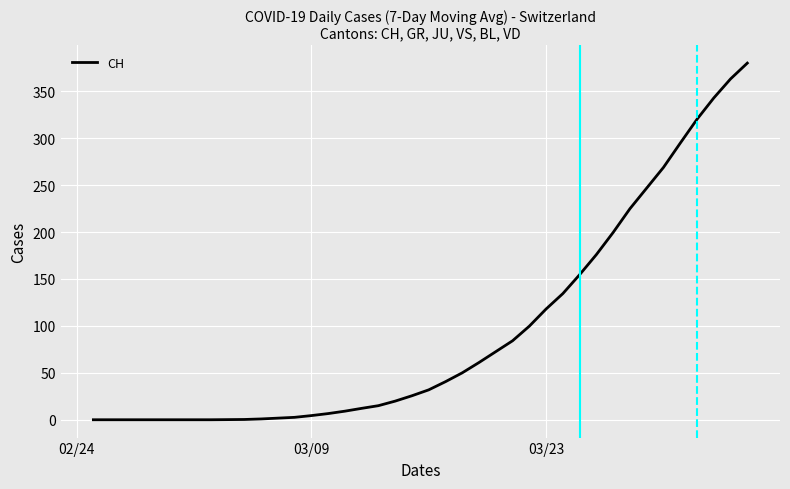

What is the greatest value displayed?

380.0